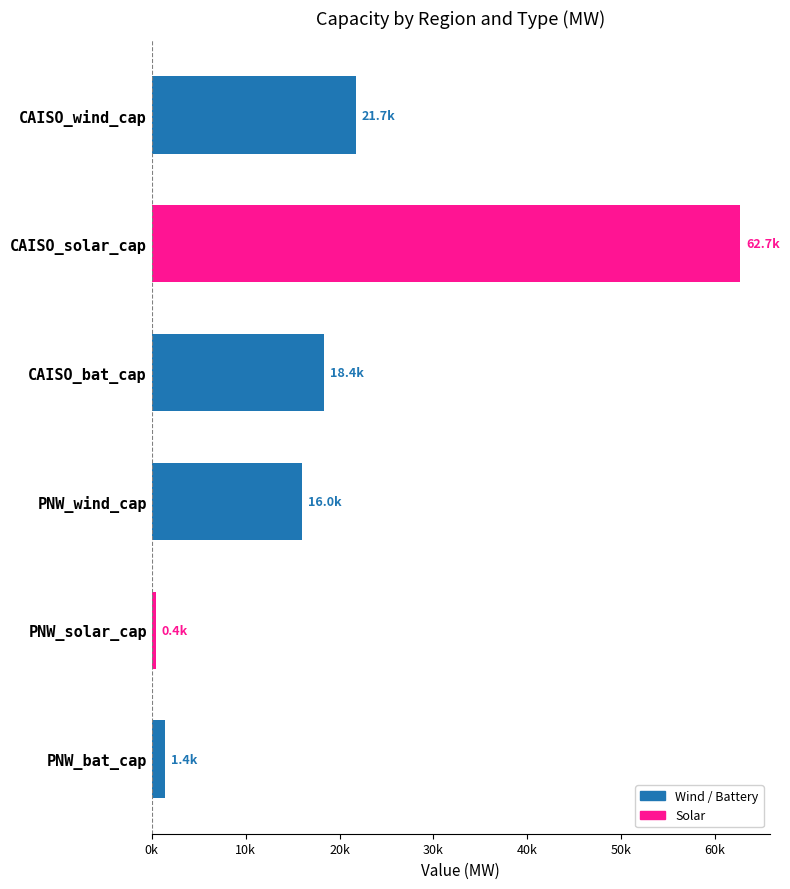

Does the chart contain any negative values?

No